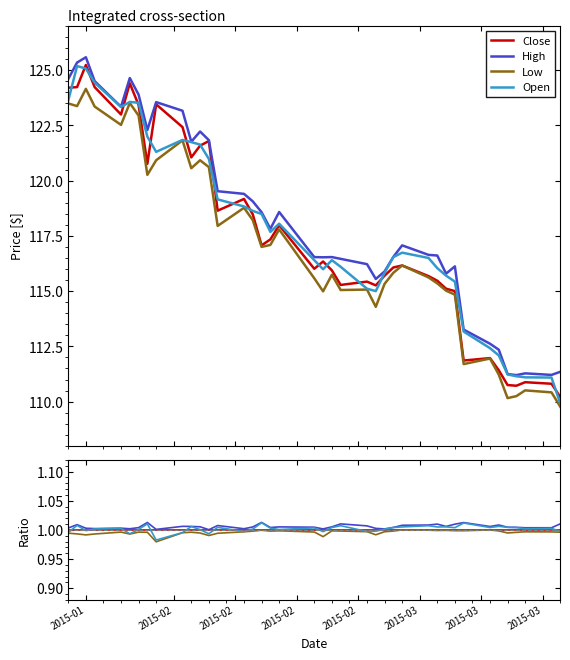

The value of Close at 21 is 0.4. True or false?

False